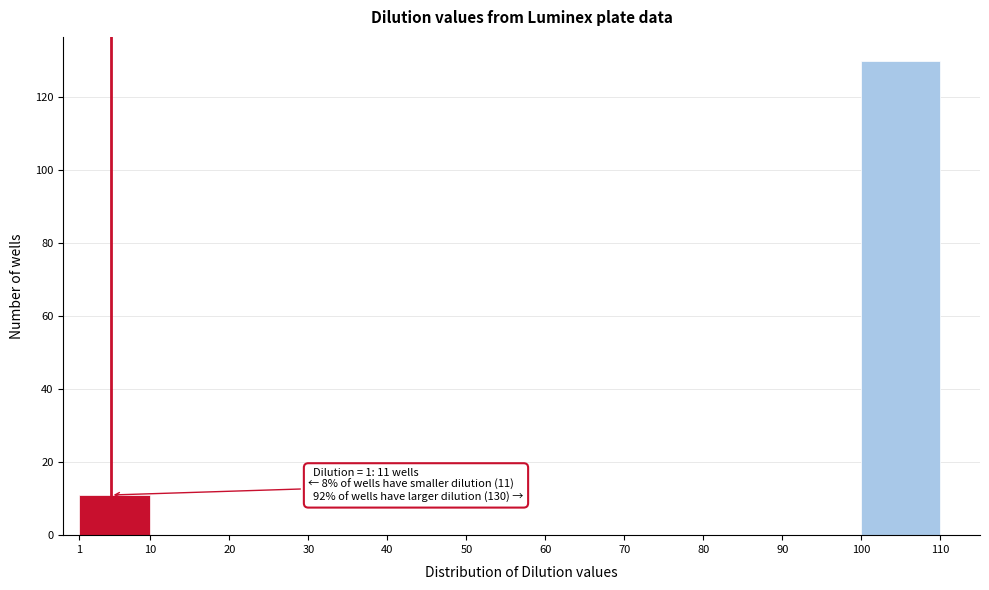

Which range on the x-axis has the tallest bar?

100 to 110